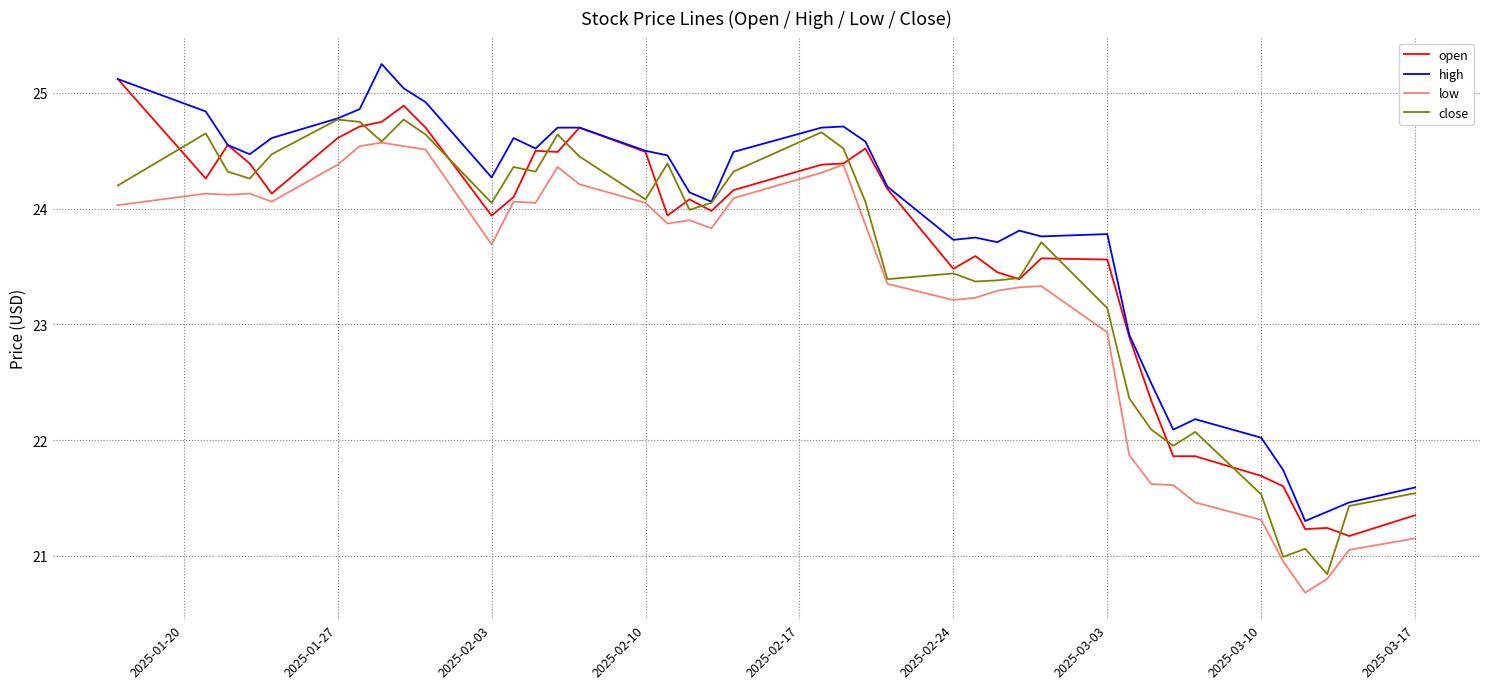

What is the lowest value of the low series?

20.7